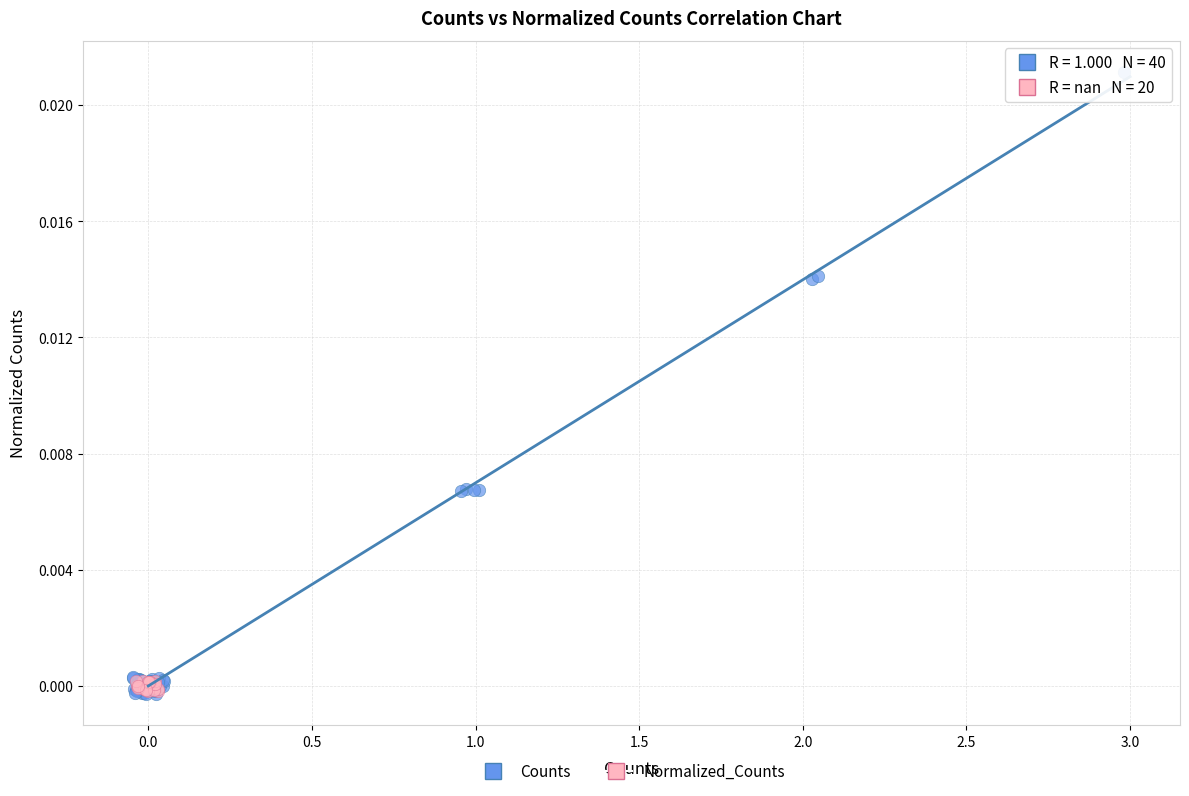

Which series has the largest Y range (max minus min)?

Counts